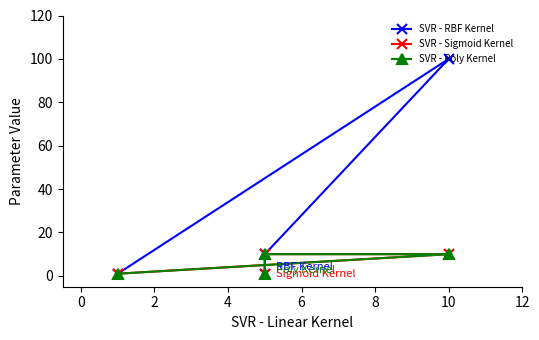

Is this an area chart (filled region under the line)?

No